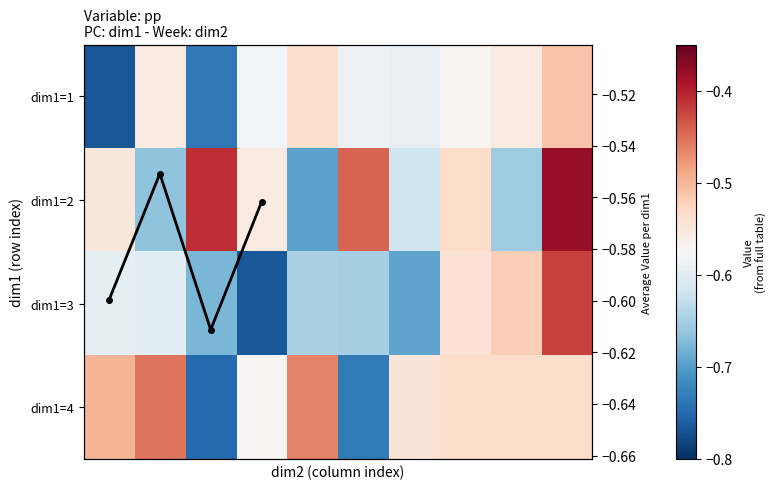

What is the total value across all series at 8?

-2.3